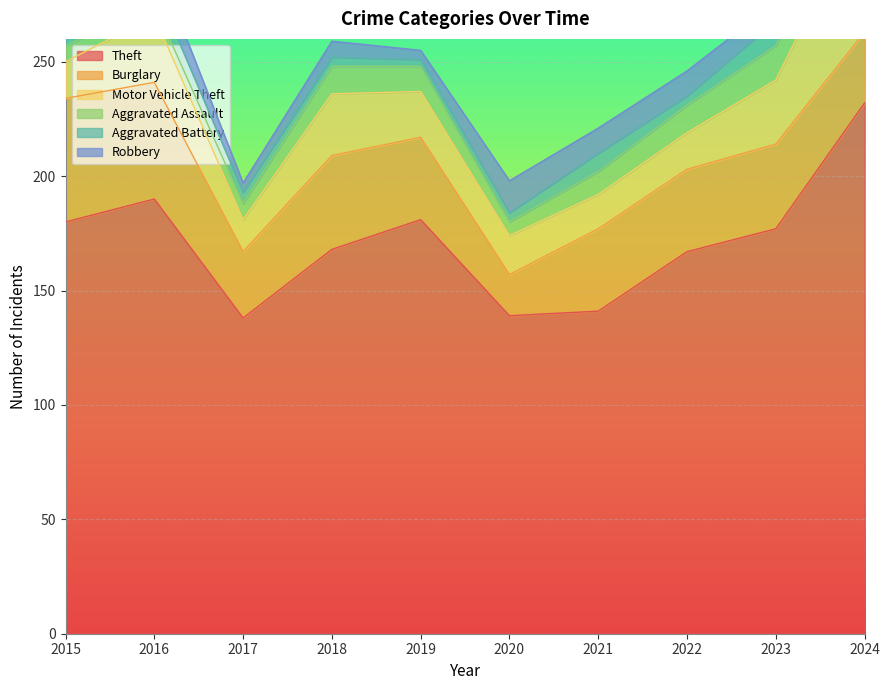

Where is Aggravated Assault nearest to the value 10?

2021